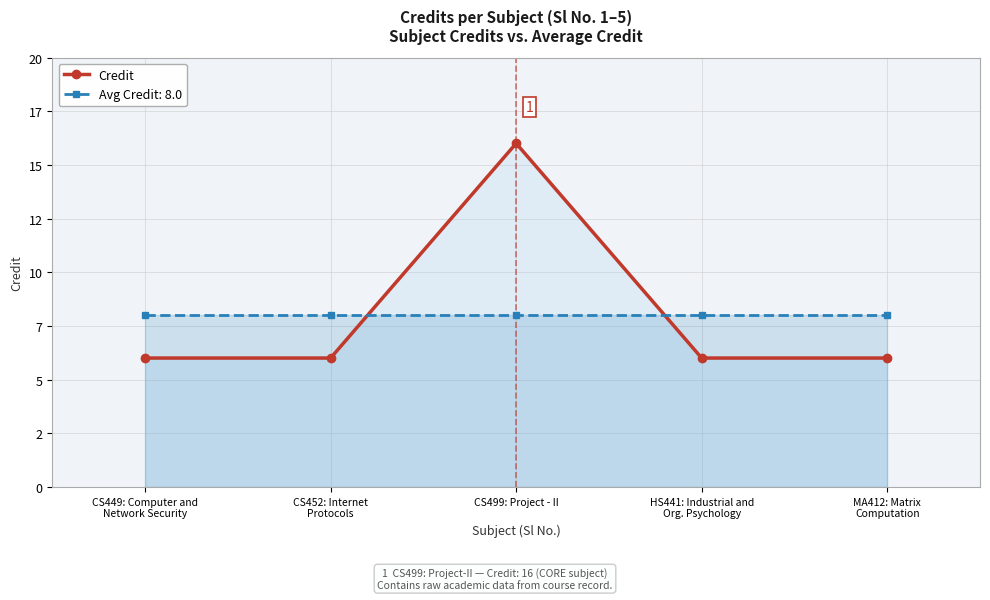

What is the sum of all values?

40